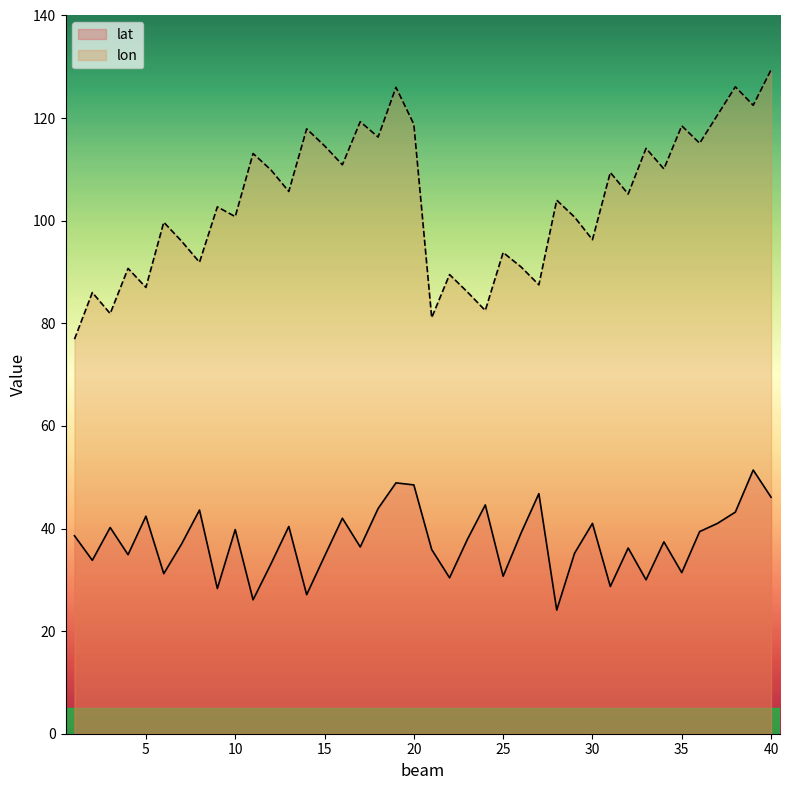

How many lines are shown in the chart?

2